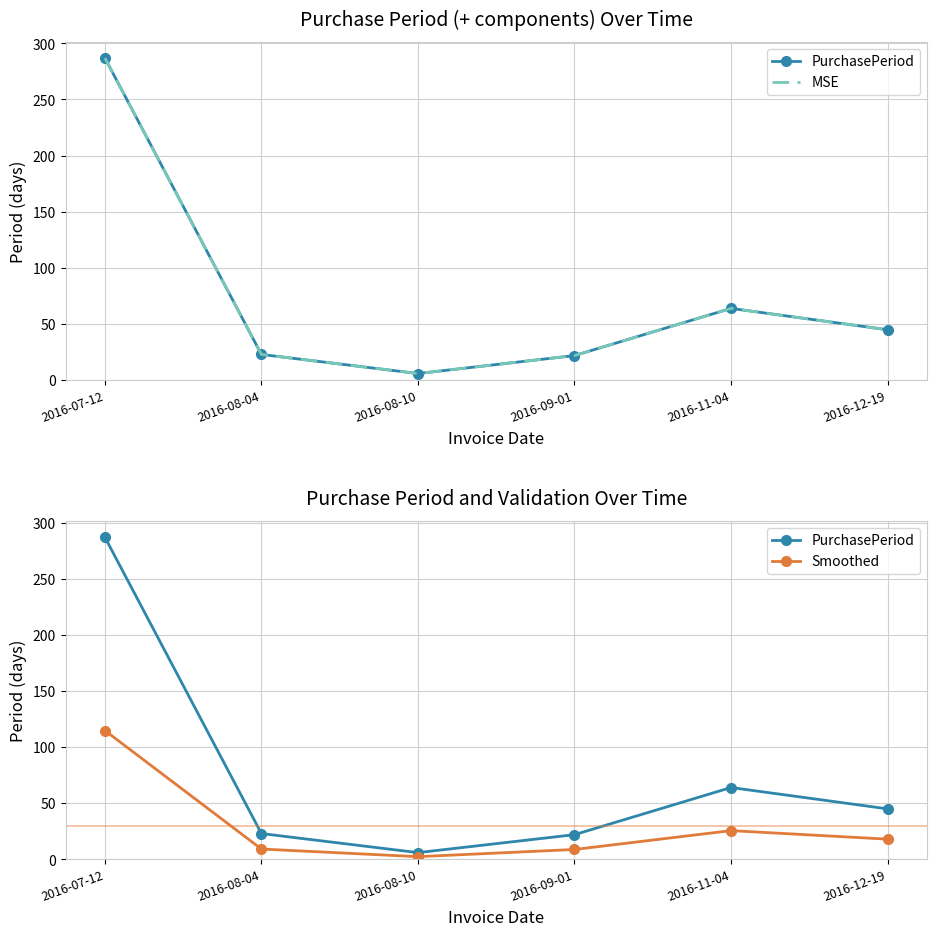

Reading left to right, extract all data points from this chart.

PurchasePeriod: 2016-07-12=287.0	2016-08-04=23.0	2016-08-10=6.0	2016-09-01=22.0	2016-11-04=64.0	2016-12-19=45.0
MSE: 2016-07-12=287.0	2016-08-04=23.0	2016-08-10=6.0	2016-09-01=22.0	2016-11-04=64.0	2016-12-19=45.0
Smoothed: 2016-07-12=114.8	2016-08-04=9.2	2016-08-10=2.4	2016-09-01=8.8	2016-11-04=25.6	2016-12-19=18.0